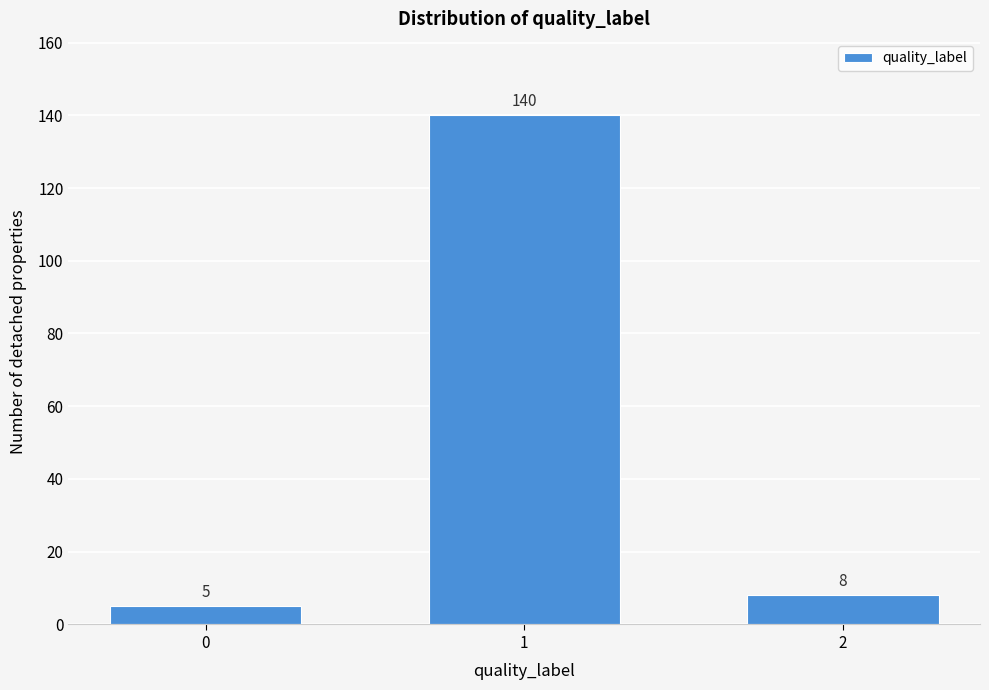

Reading right to left, extract all data points from this chart.

8	140	5